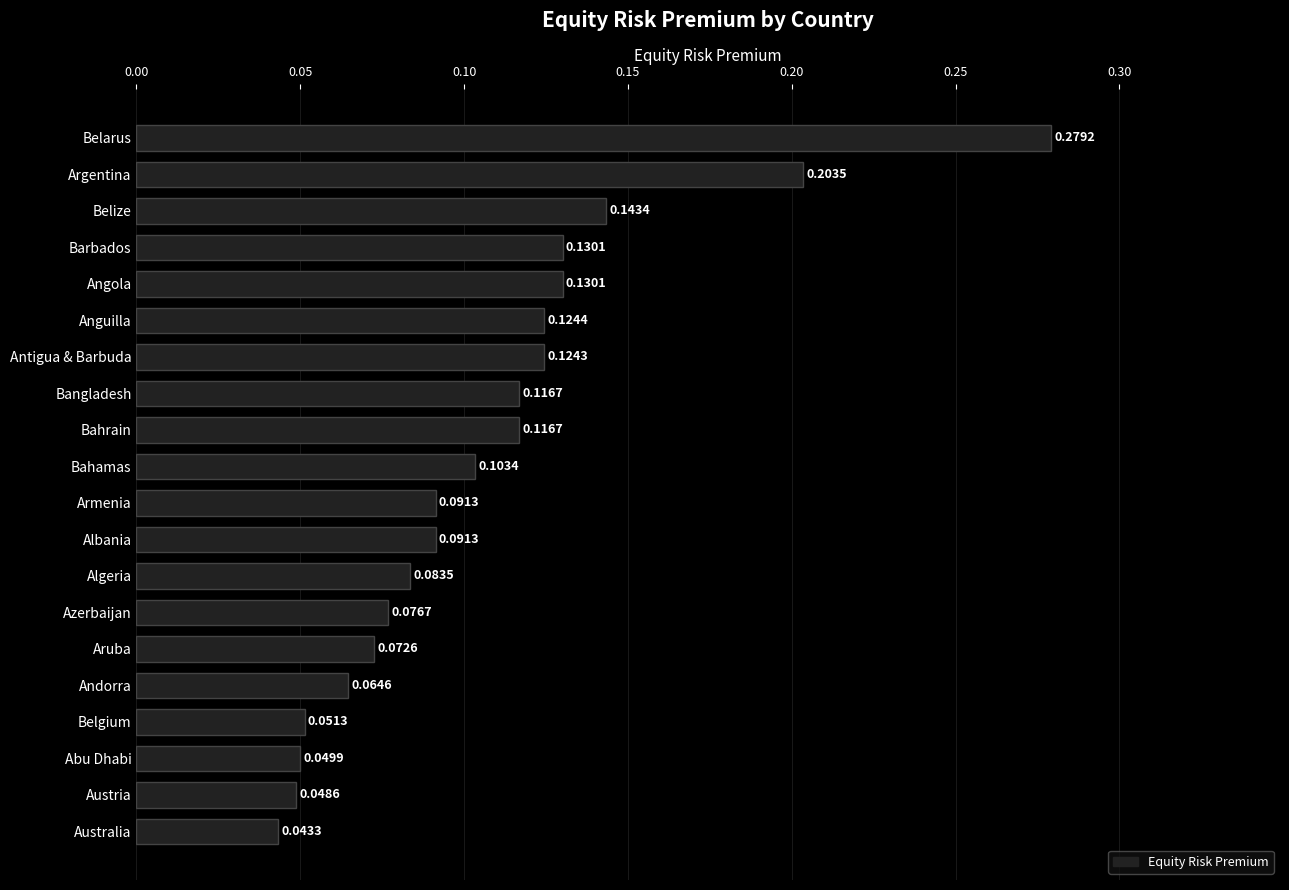

What is the label of the 5th bar from the top?

Angola